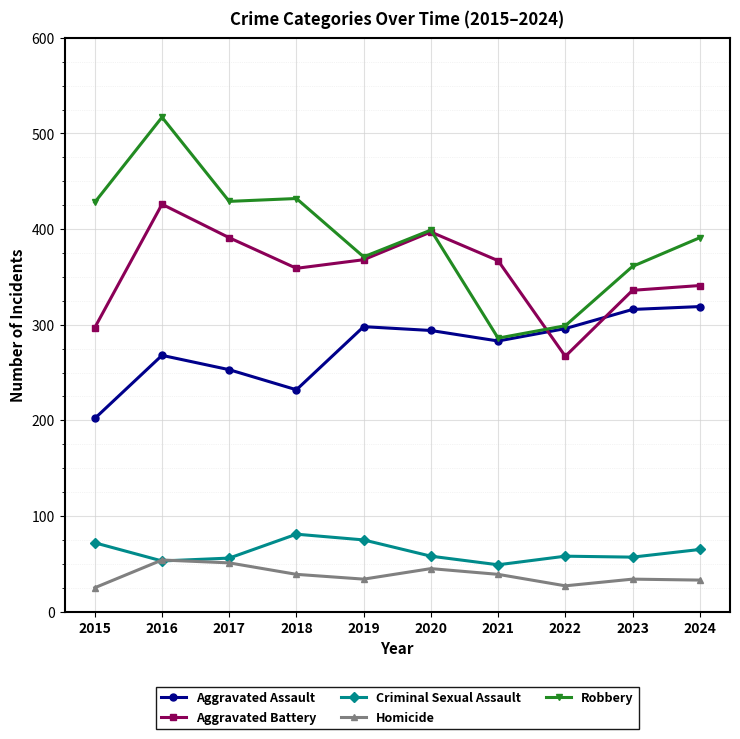

List the series in order of their peak value, highest first.

Robbery, Aggravated Battery, Aggravated Assault, Criminal Sexual Assault, Homicide